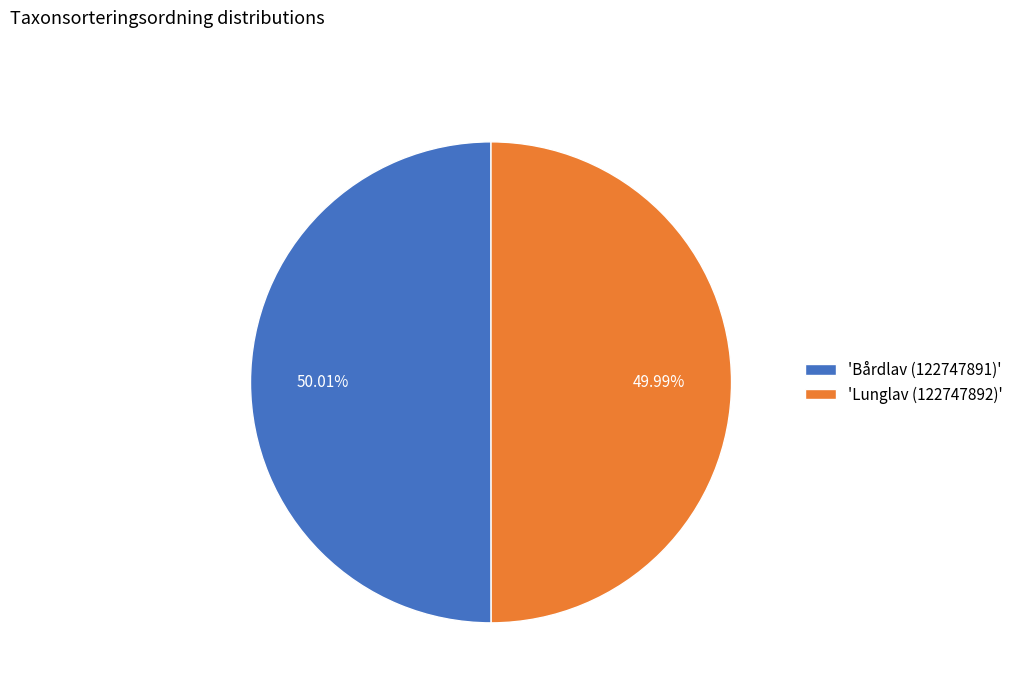

What is the ratio of the value at 'Bårdlav (122747891)' to the value at 'Lunglav (122747892)'?

1.0